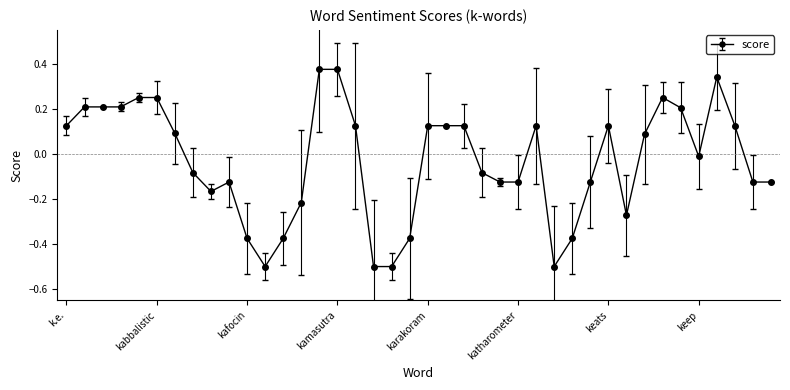

True or false: the data has more than 1 interior local peaks.

True